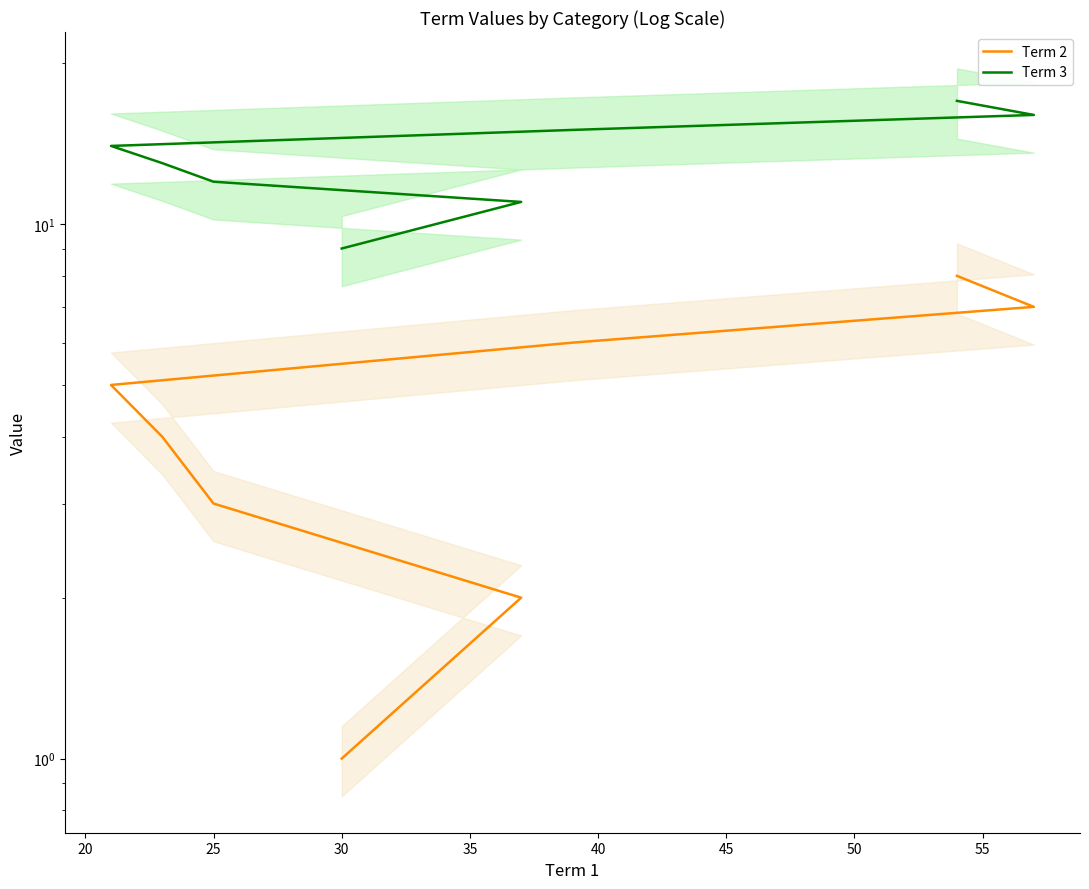

The Term 2 series shows 11 at 40. True or false?

False